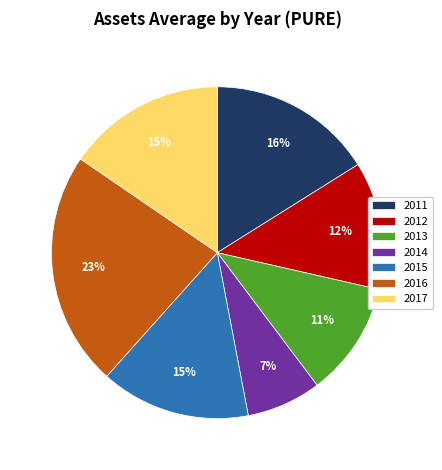

Combined, do 2016 and 2012 account for over 50%?

No